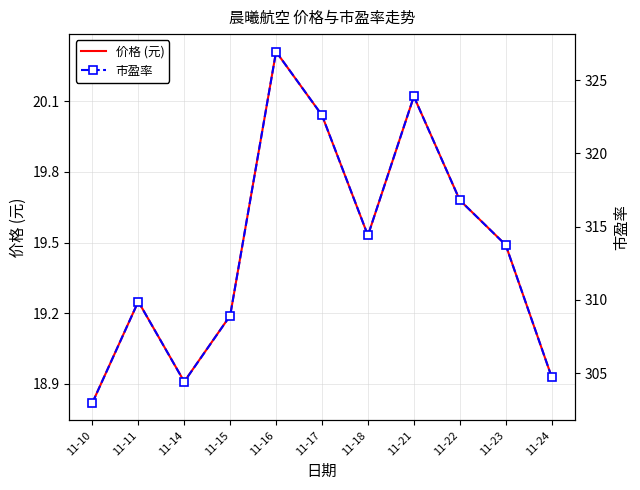

Rank the series by their average value, from highest to lowest.

价格 (元), 市盈率